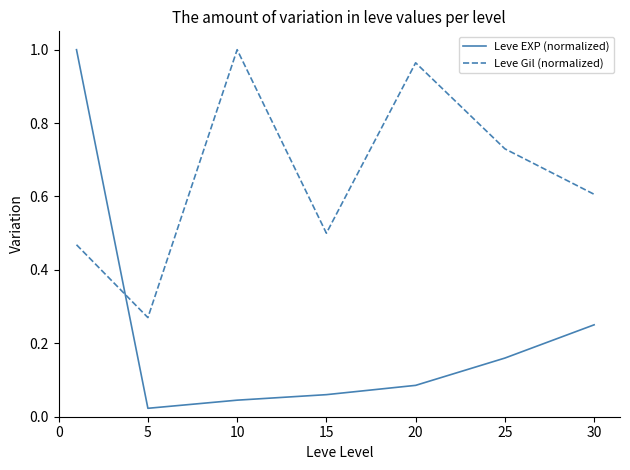

Which series has the widest spread of values?

Leve EXP (normalized)